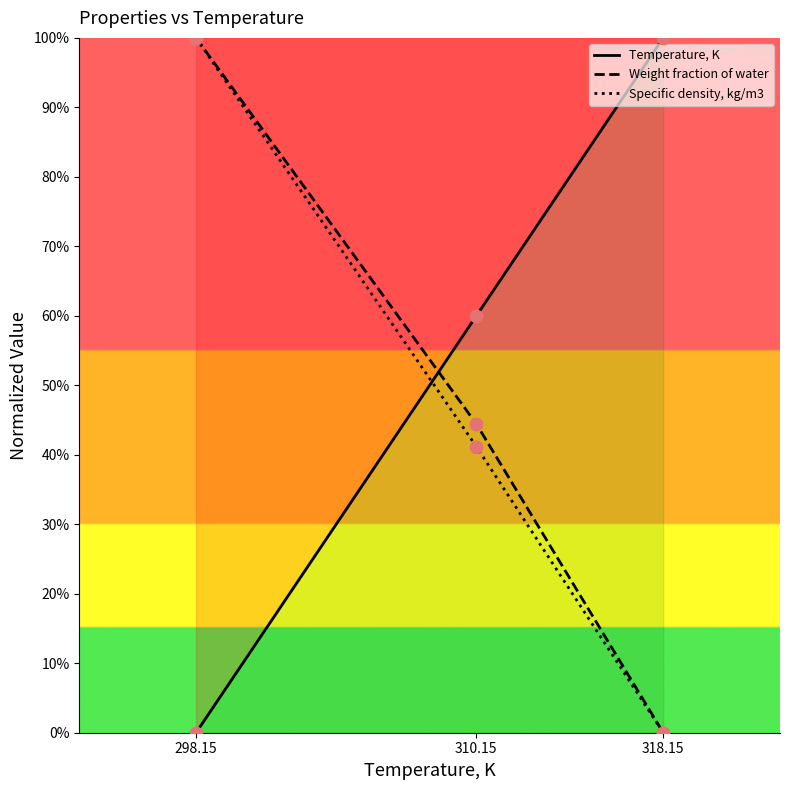

Which series contains the lowest Y value?

Temperature, K